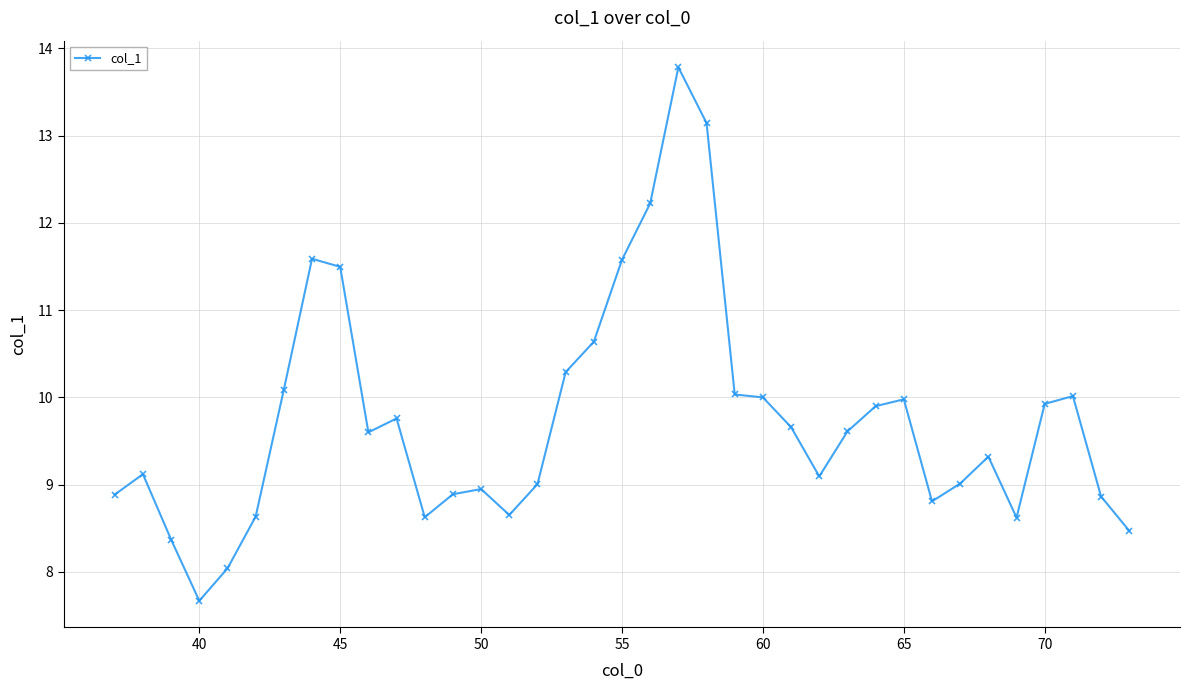

What is the minimum value shown in the chart?

7.7